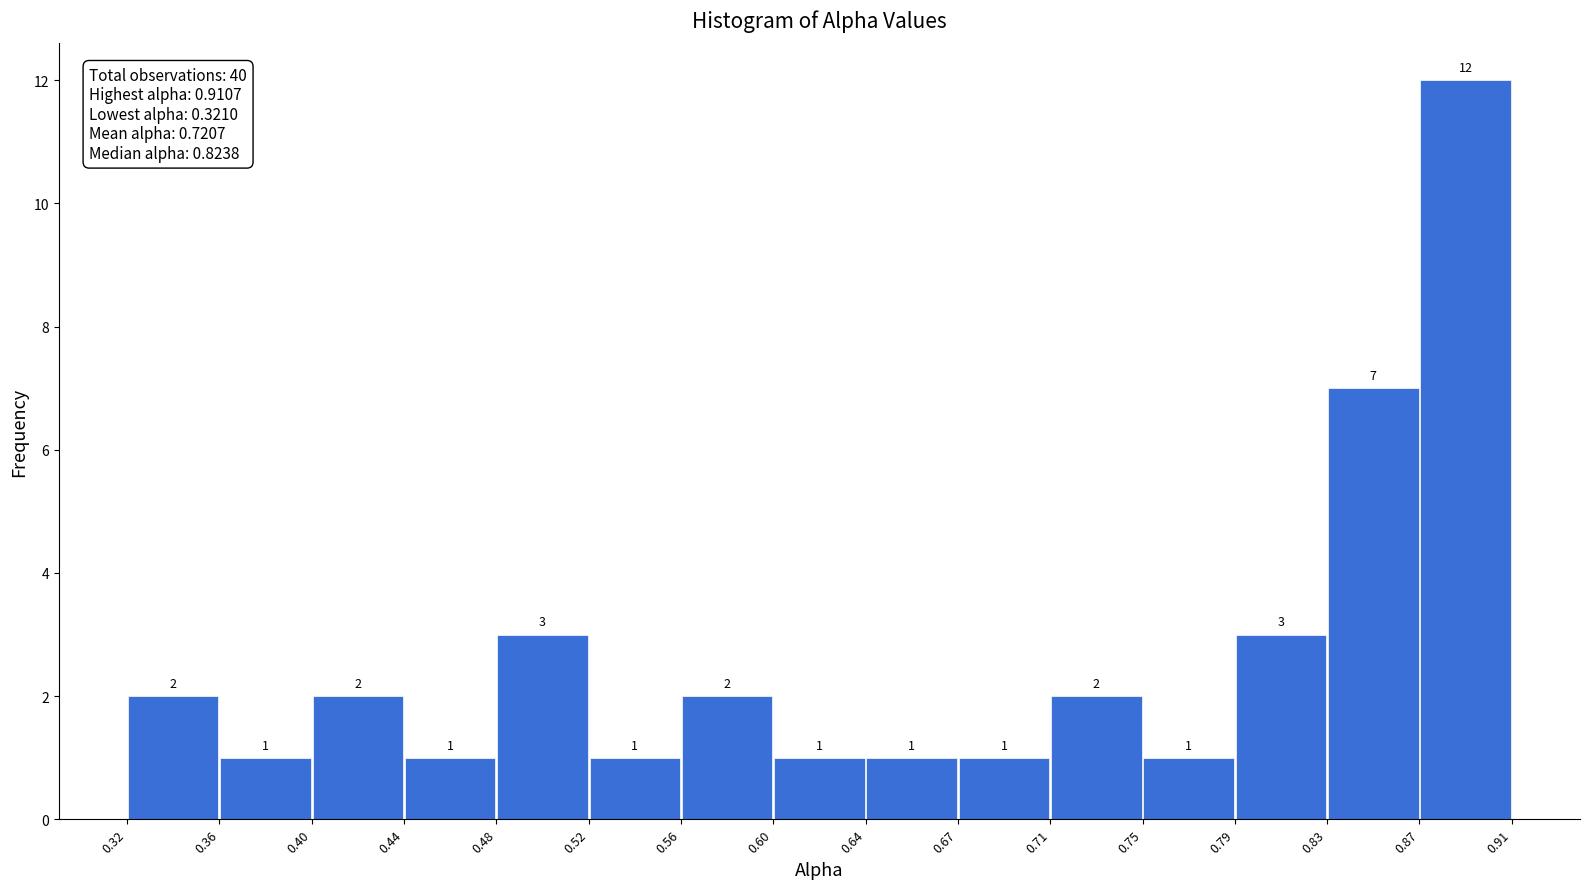

Reading left to right, list every bar in this chart as the range it spans on the x-axis followed by its height.

0.32 to 0.36: 2
0.36 to 0.40: 1
0.40 to 0.44: 2
0.44 to 0.48: 1
0.48 to 0.52: 3
0.52 to 0.56: 1
0.56 to 0.60: 2
0.60 to 0.64: 1
0.64 to 0.67: 1
0.67 to 0.71: 1
0.71 to 0.75: 2
0.75 to 0.79: 1
0.79 to 0.83: 3
0.83 to 0.87: 7
0.87 to 0.91: 12